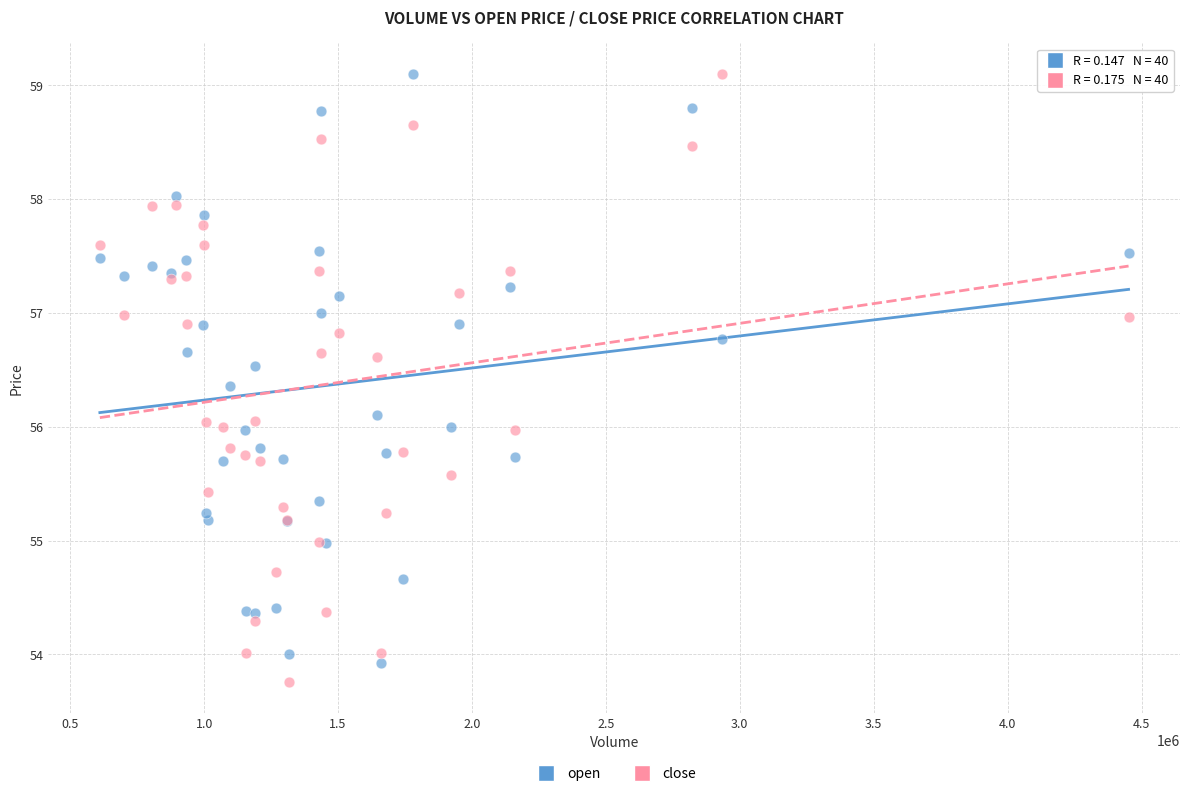

What is the X range (max minus min) for the scatter plot?

3840716.0